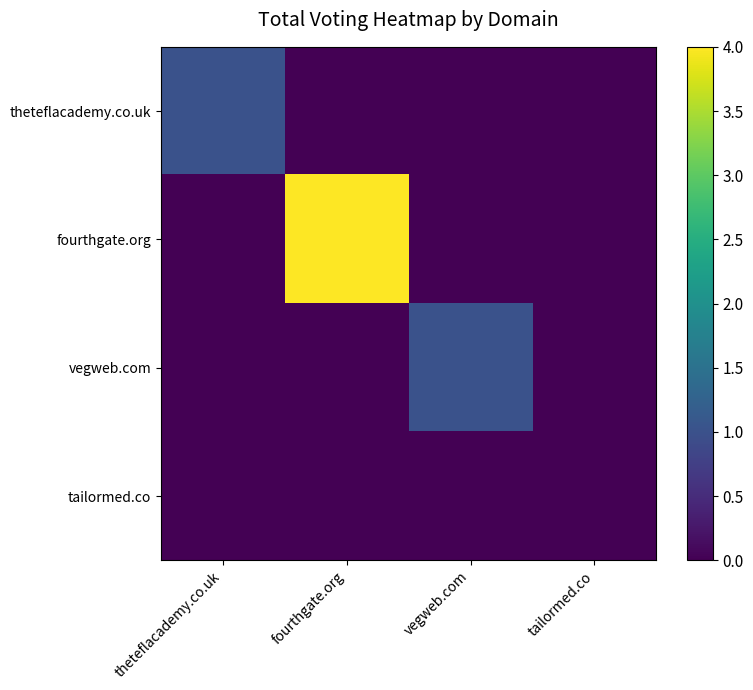

At how many categories does at least one series exceed 3?

1